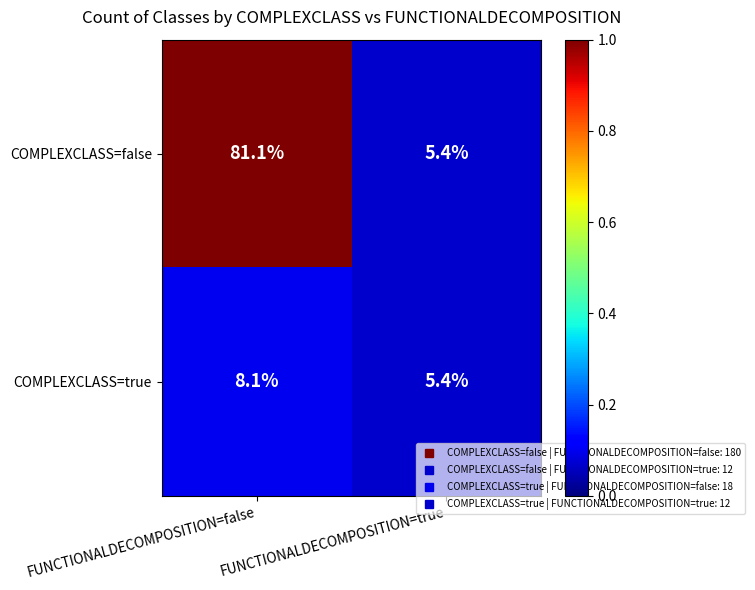

List the series in order of their overall mean, highest first.

COMPLEXCLASS=false, COMPLEXCLASS=true